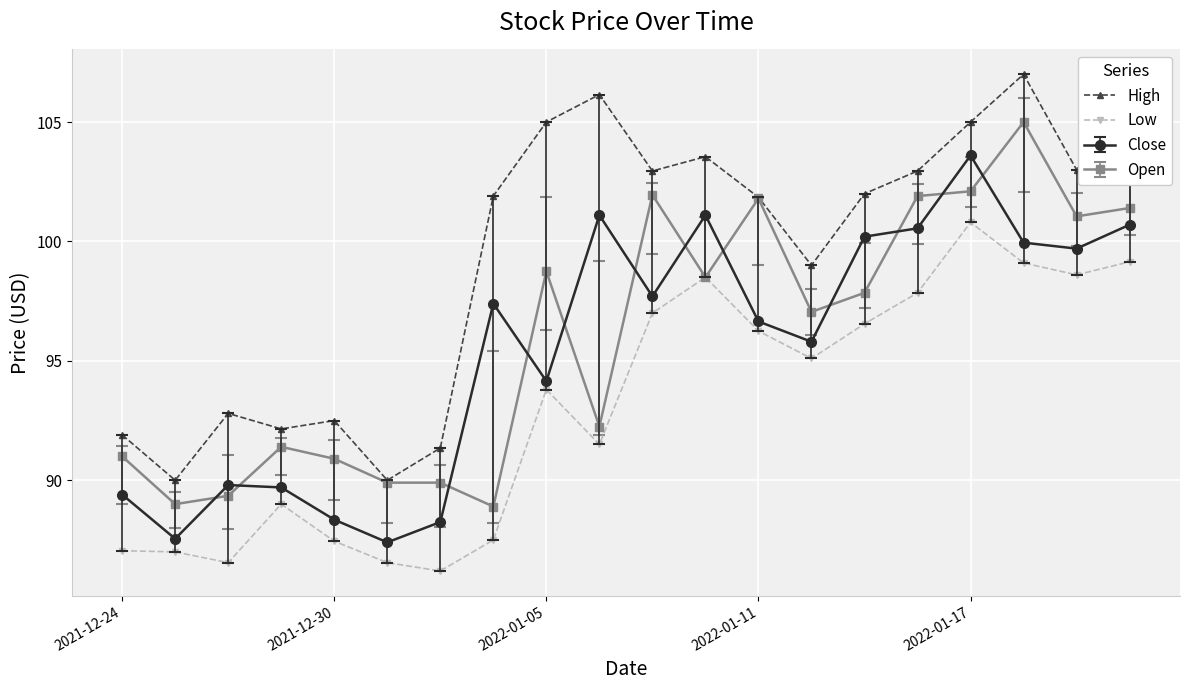

Which series has the largest total across all categories?

High